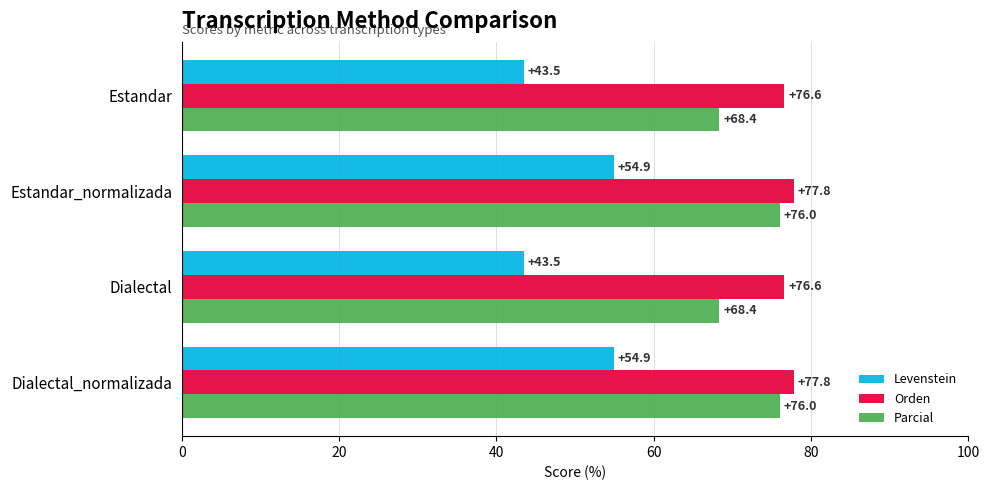

What is the spread (max minus min) of values at Estandar?

33.1